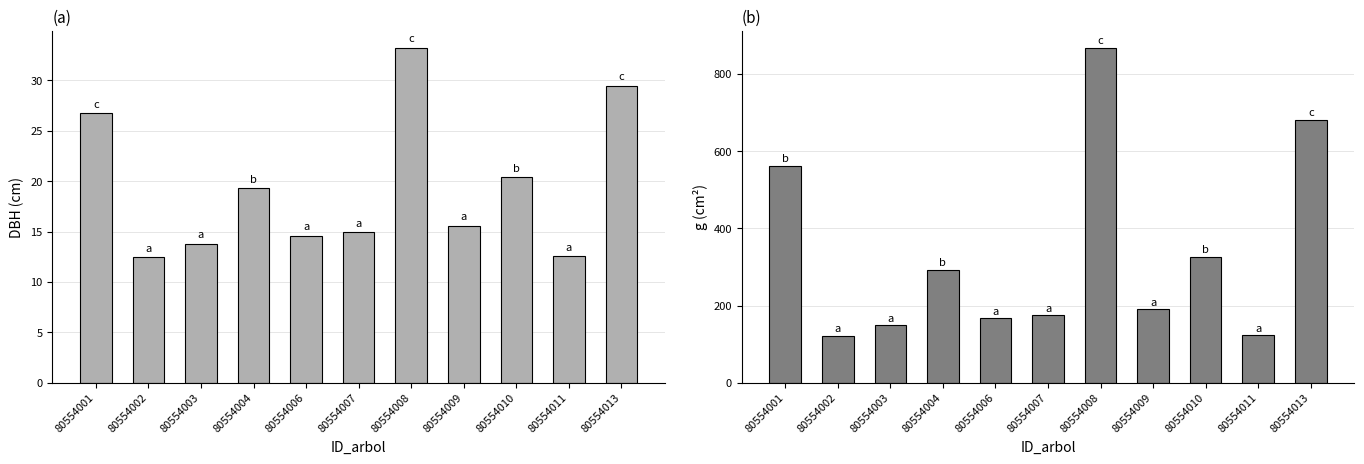

What is the average value of the dbh series?

19.4